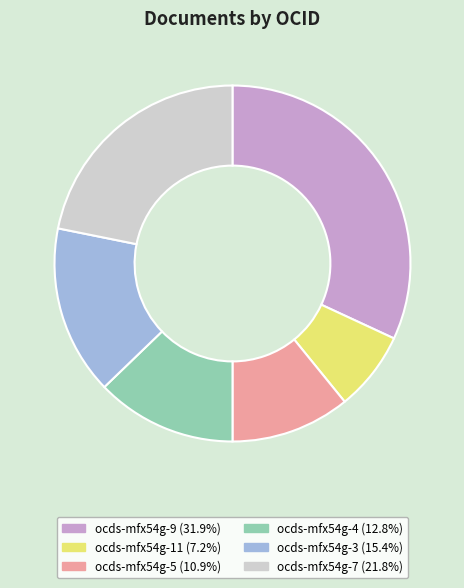

Is there any slice that represents more than half of the pie?

No